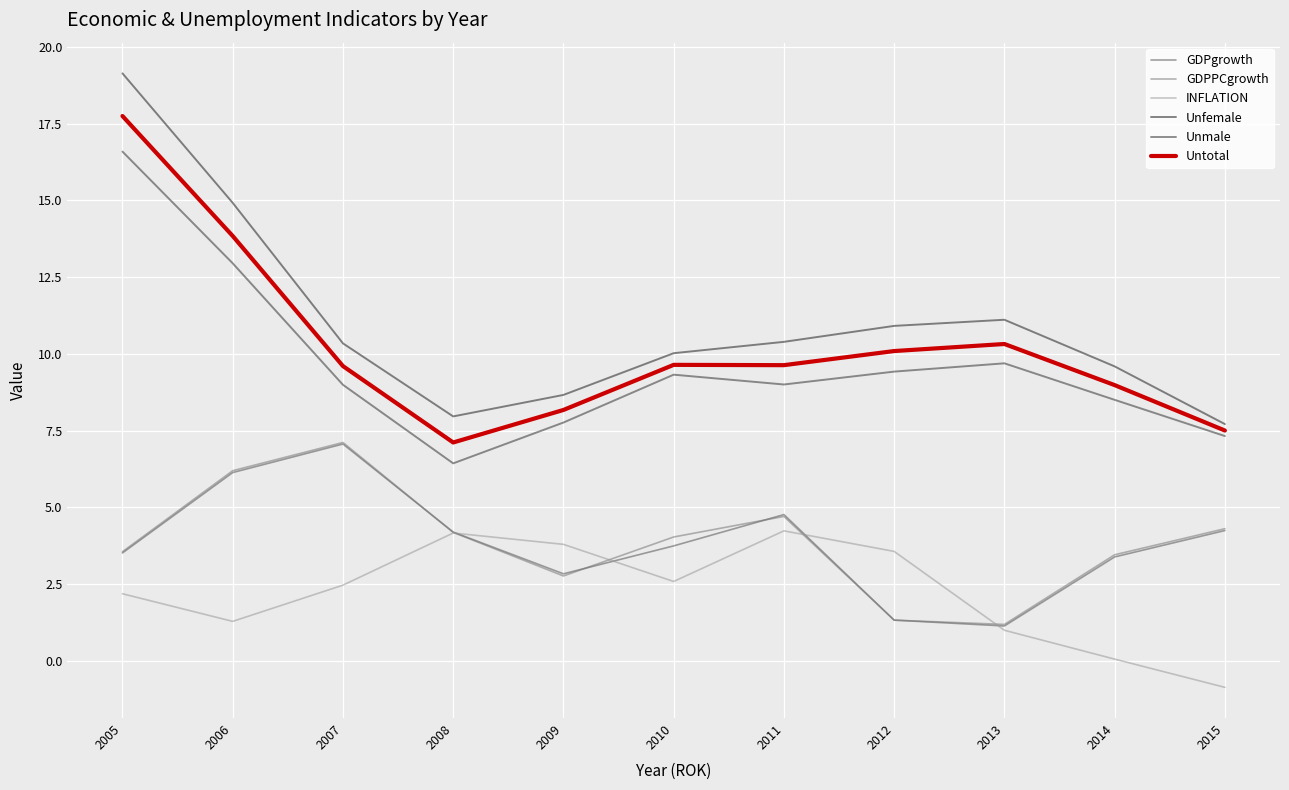

How many lines are shown in the chart?

6